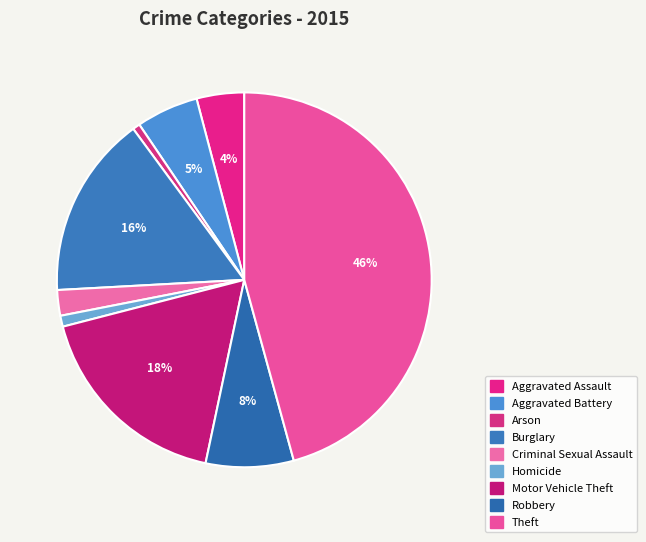

To the nearest percent, what portion does Criminal Sexual Assault represent?

2%